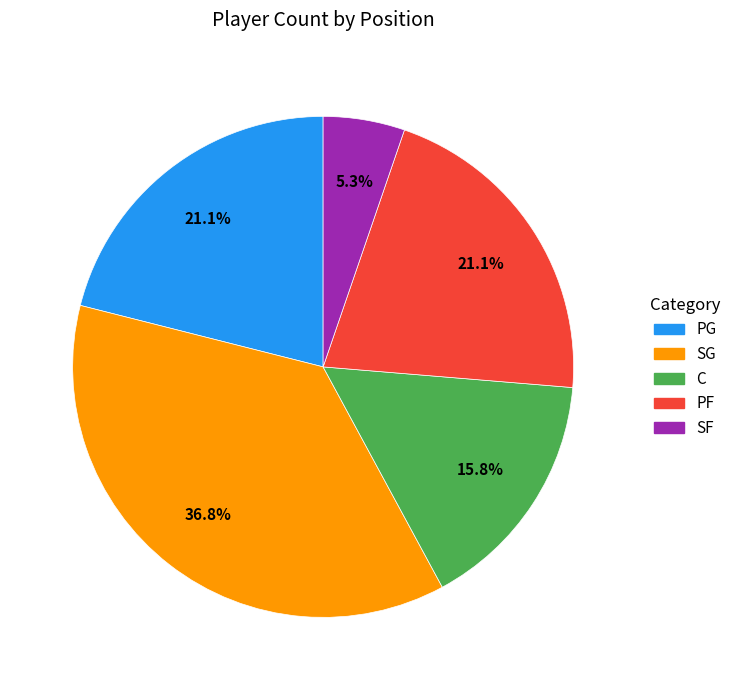

Which slice is the largest?

SG